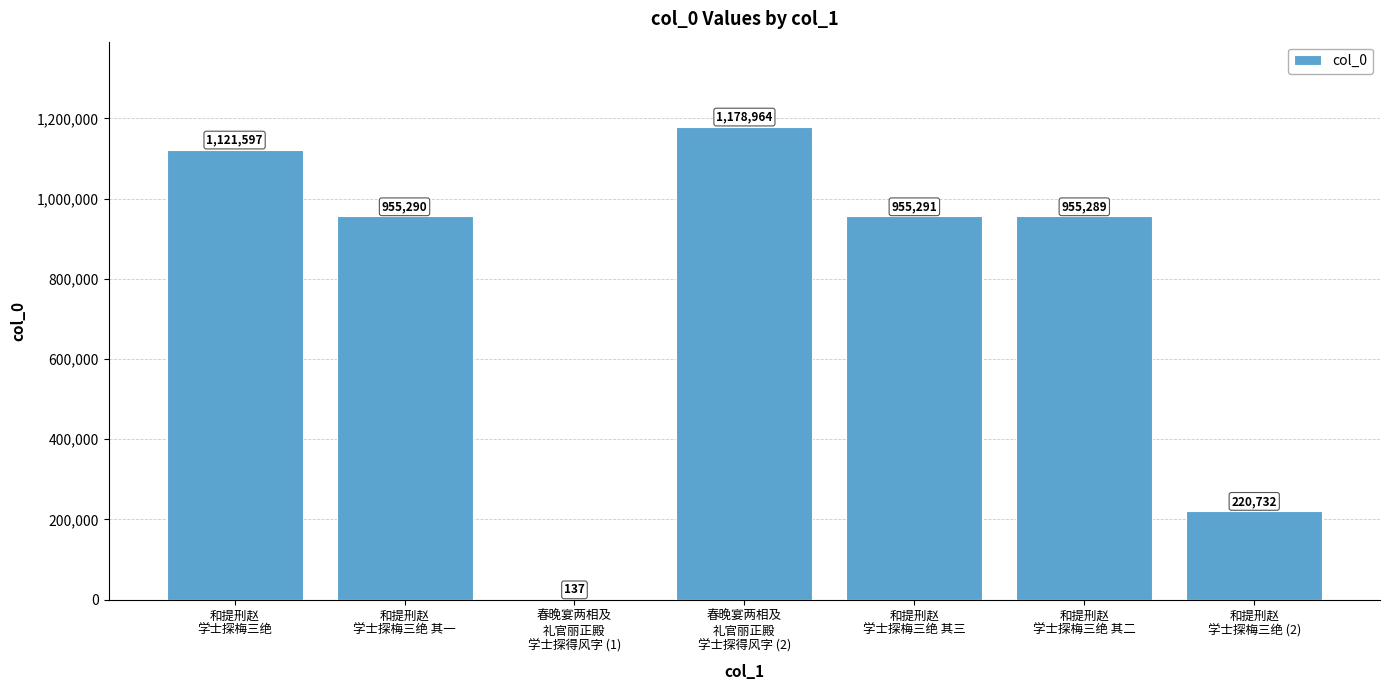

What is the greatest value displayed?

1178964